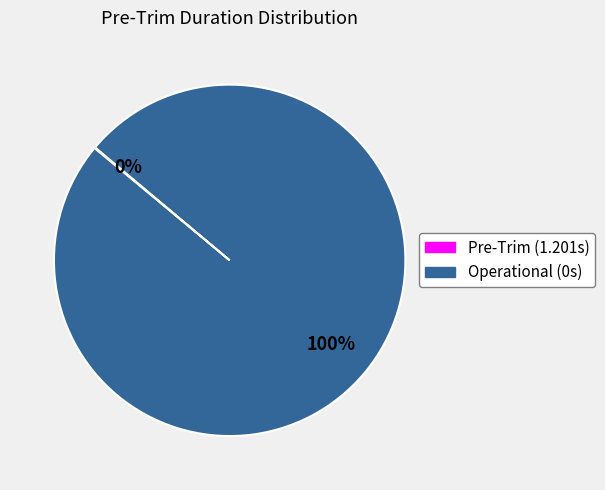

What is the change in value from 1.201 to 0?

-1.2